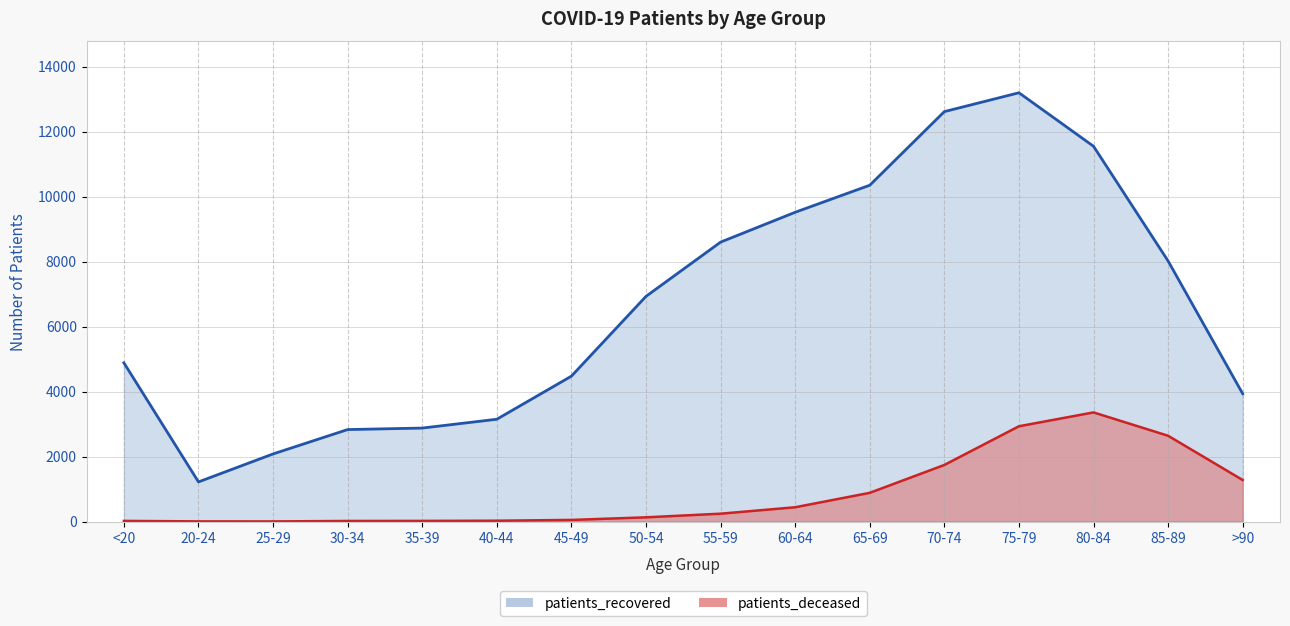

True or false: patients_recovered has a value of 1974 at 35-39.

False